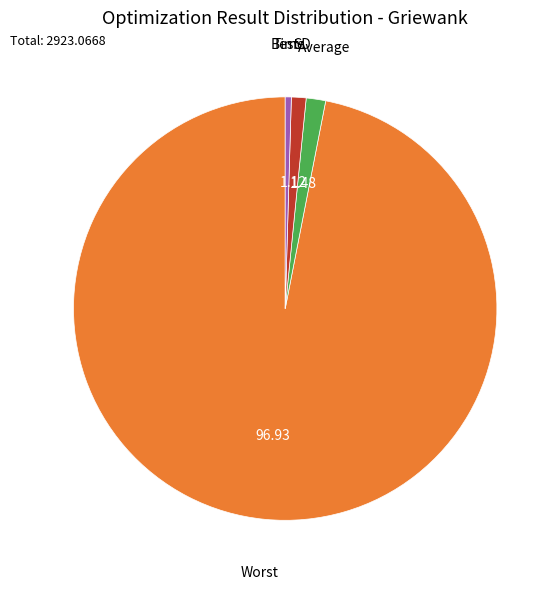

Is there any slice that represents more than half of the pie?

Yes